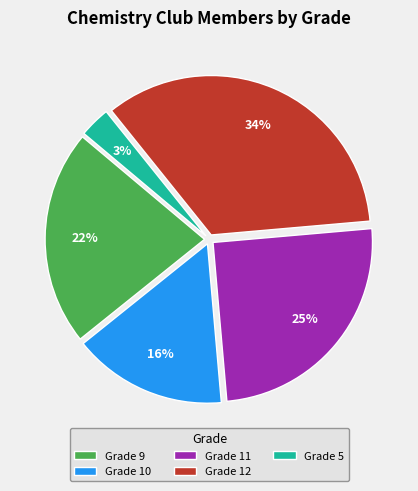

Rank the categories by value from highest to lowest.

Grade 12, Grade 11, Grade 9, Grade 10, Grade 5